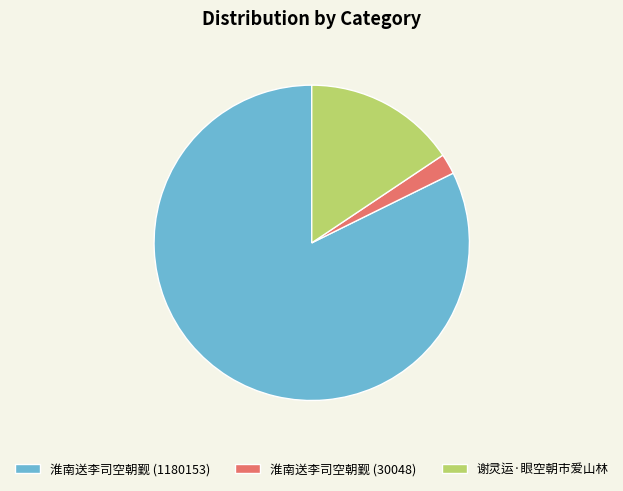

Which has a higher value, 淮南送李司空朝觐 (1180153) or 淮南送李司空朝觐 (30048)?

淮南送李司空朝觐 (1180153)